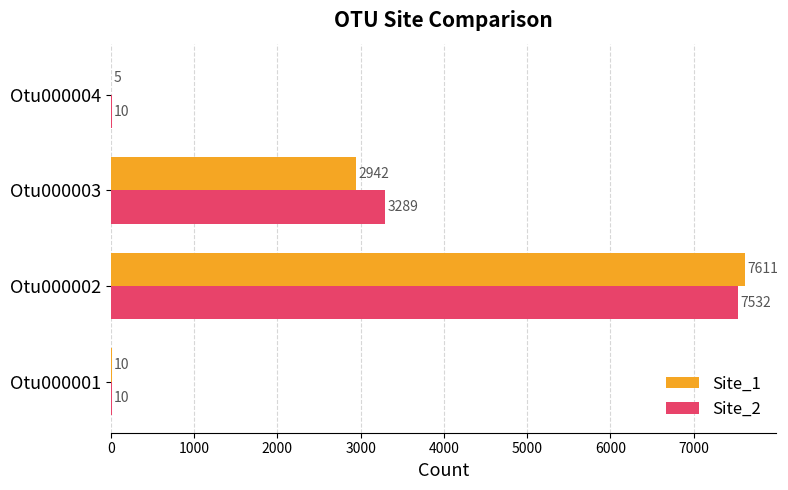

Which series has the largest total across all categories?

Site_2